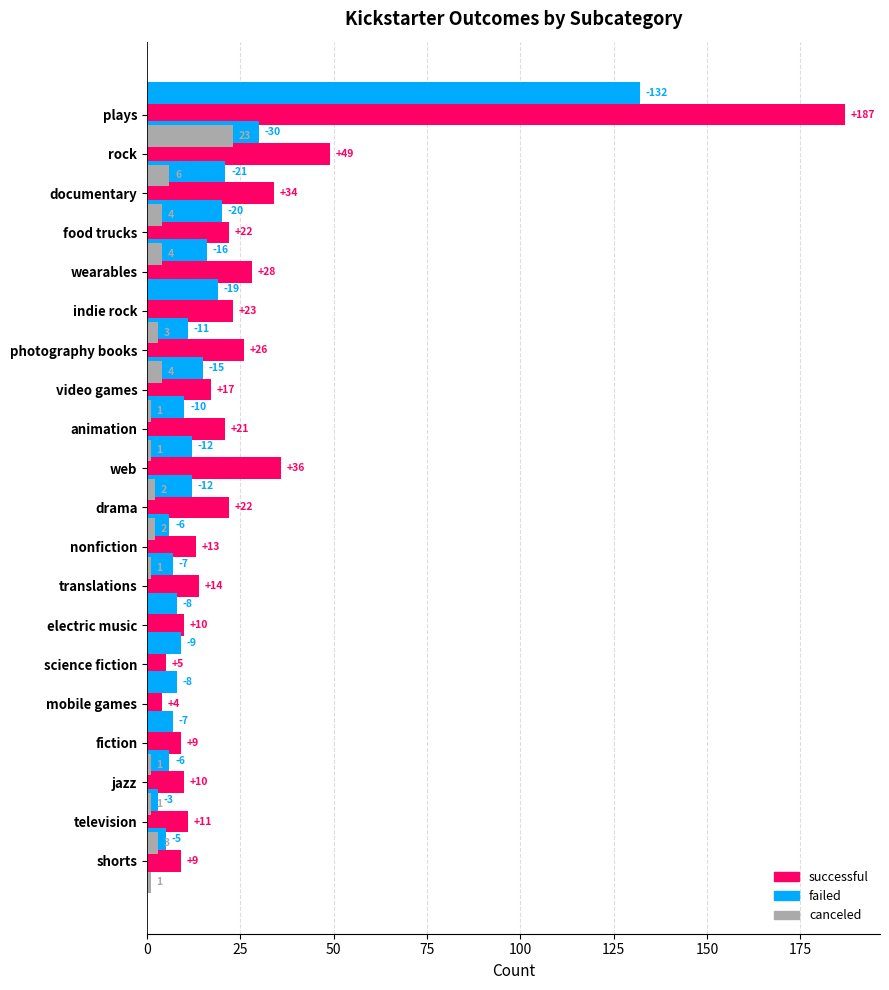

Rank the series at 13 from highest to lowest value.

successful, failed, canceled